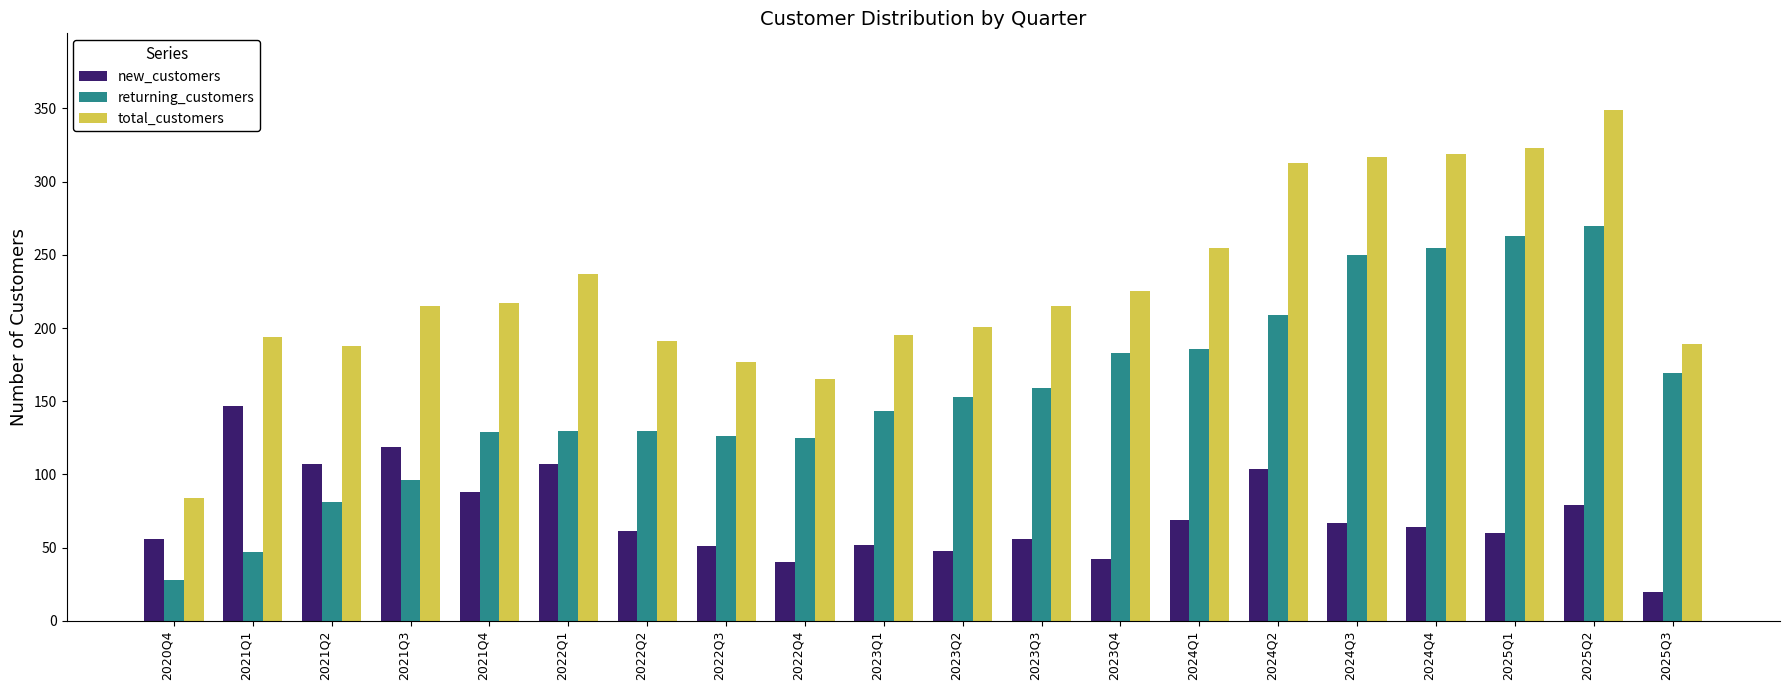

What is the value of the total_customers bar at the 17th from the left?

319